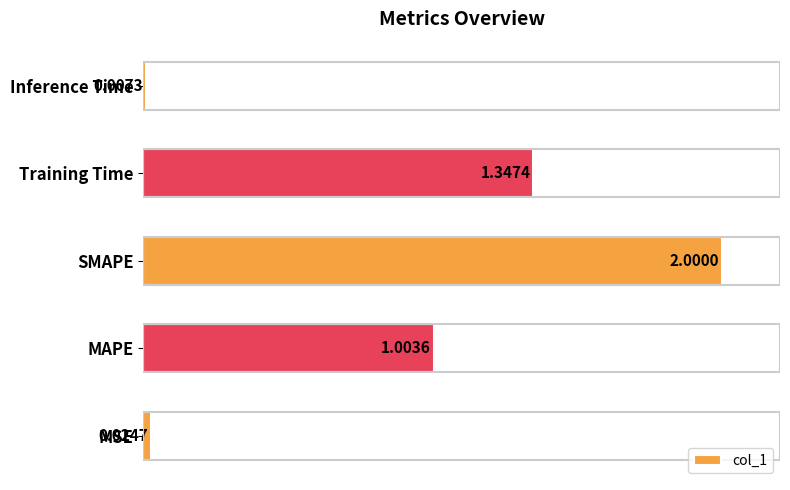

What is the maximum value shown in the chart?

2.0